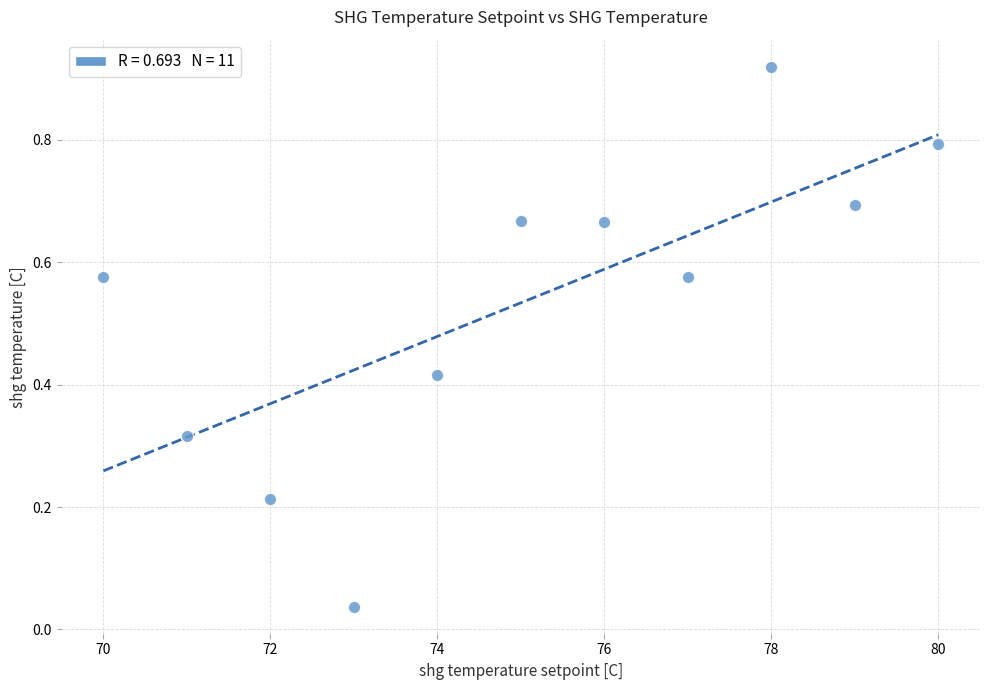

What is the average Y value?

0.5